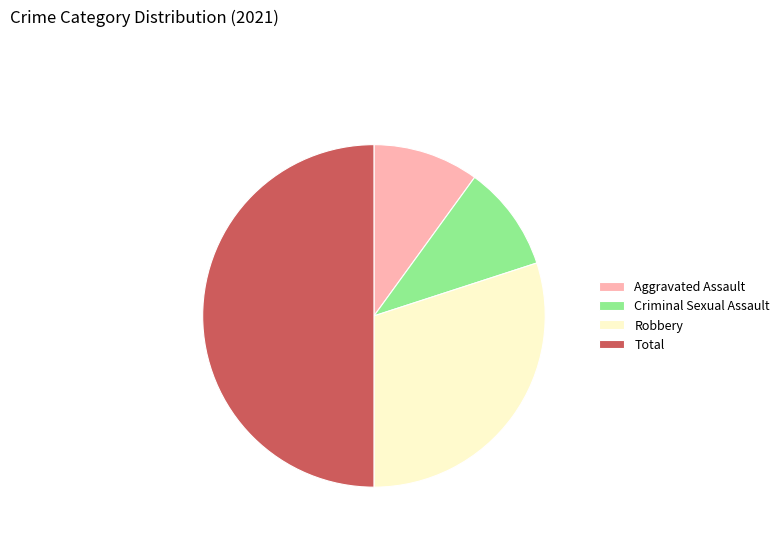

True or false: Aggravated Assault accounts for 25% of the total.

False